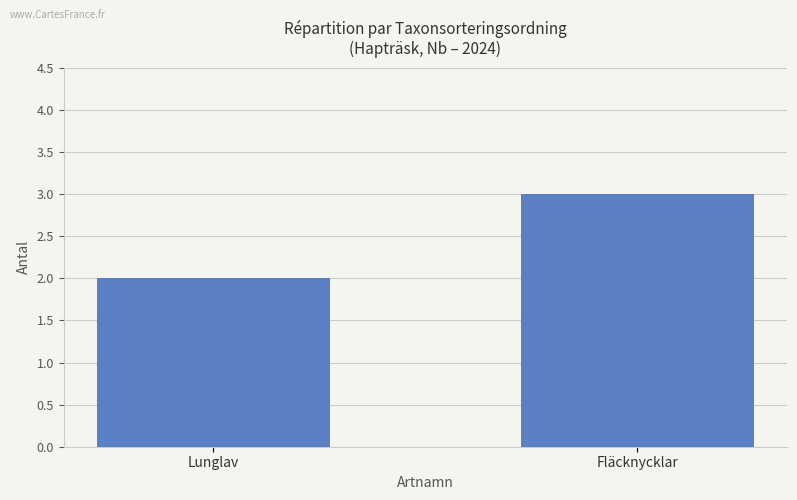

What is the value of the 2nd bar from the left?

3